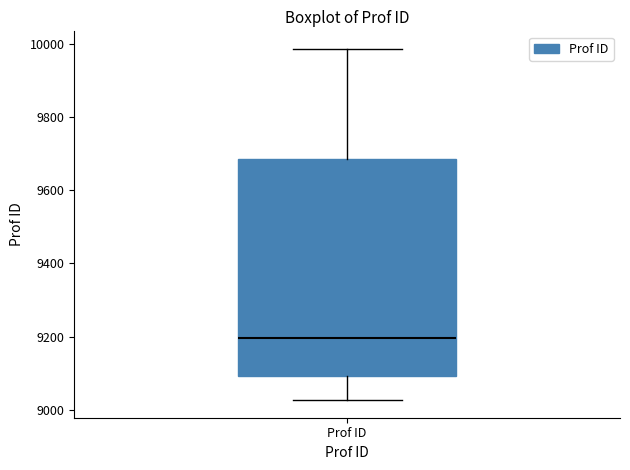

Transcribe this box plot: give where the median line is, the range the box spans, and where the two whiskers end, as read against the y-axis. The values are not printed on the chart, so give them approximately, as read against the axis.

median 9200, box 9100 to 9680, whiskers 9020 to 9980